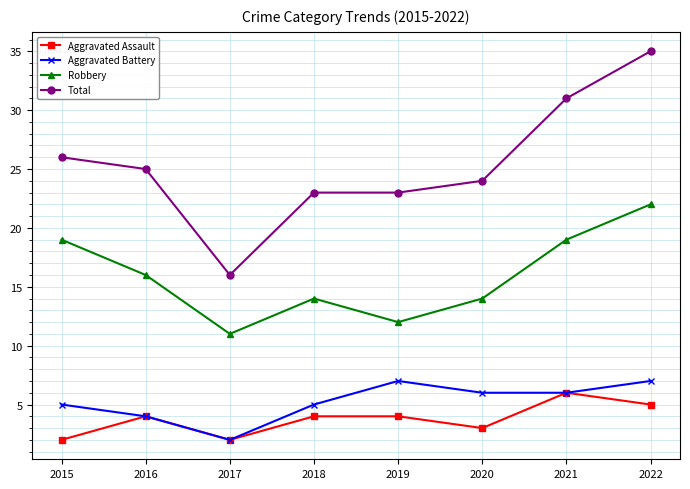

What is the difference between the second highest and second lowest values in the Robbery series?

7